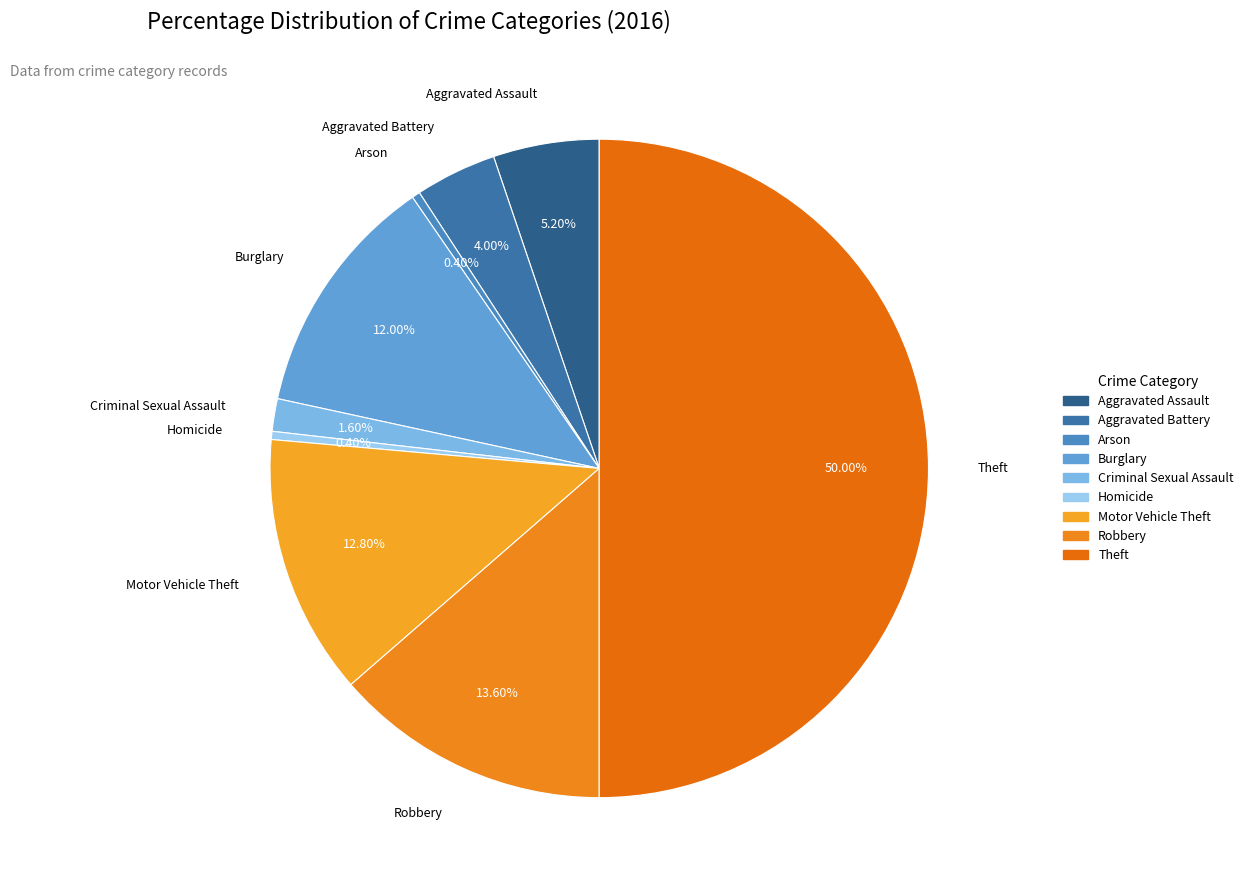

Count the number of slices in the pie.

9